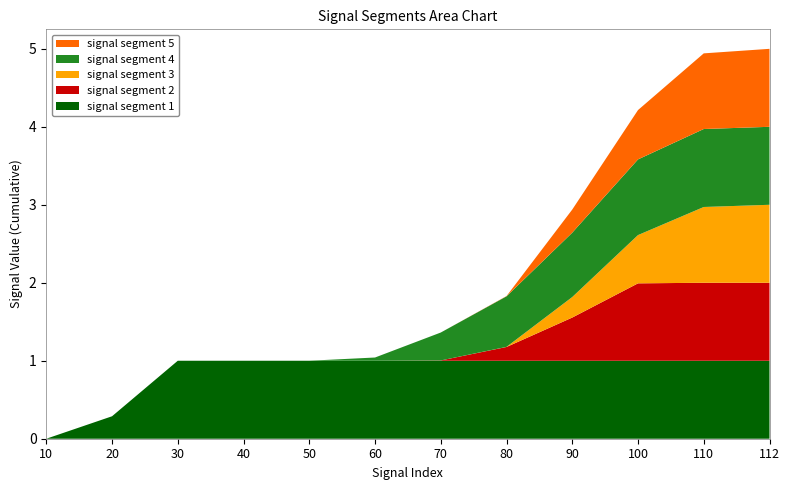

Reading left to right, extract all data points from this chart.

signal segment 1: 0.0	0.3	1.0	1.0	1.0	1.0	1.0	1.0	1.0	1.0	1.0	1.0
signal segment 2: 0.0	0.0	0.0	0.0	0.0	0.0	0.0	0.2	0.6	1.0	1.0	1.0
signal segment 3: 0.0	0.0	0.0	0.0	0.0	0.0	0.0	0.0	0.3	0.6	1.0	1.0
signal segment 4: 0.0	0.0	0.0	0.0	0.0	0.0	0.4	0.6	0.8	1.0	1.0	1.0
signal segment 5: 0.0	0.0	0.0	0.0	0.0	0.0	0.0	0.0	0.3	0.6	1.0	1.0